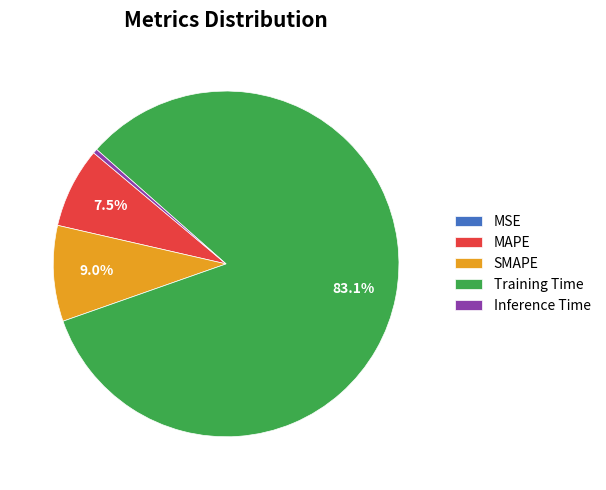

Which has a higher value, MAPE or Training Time?

Training Time